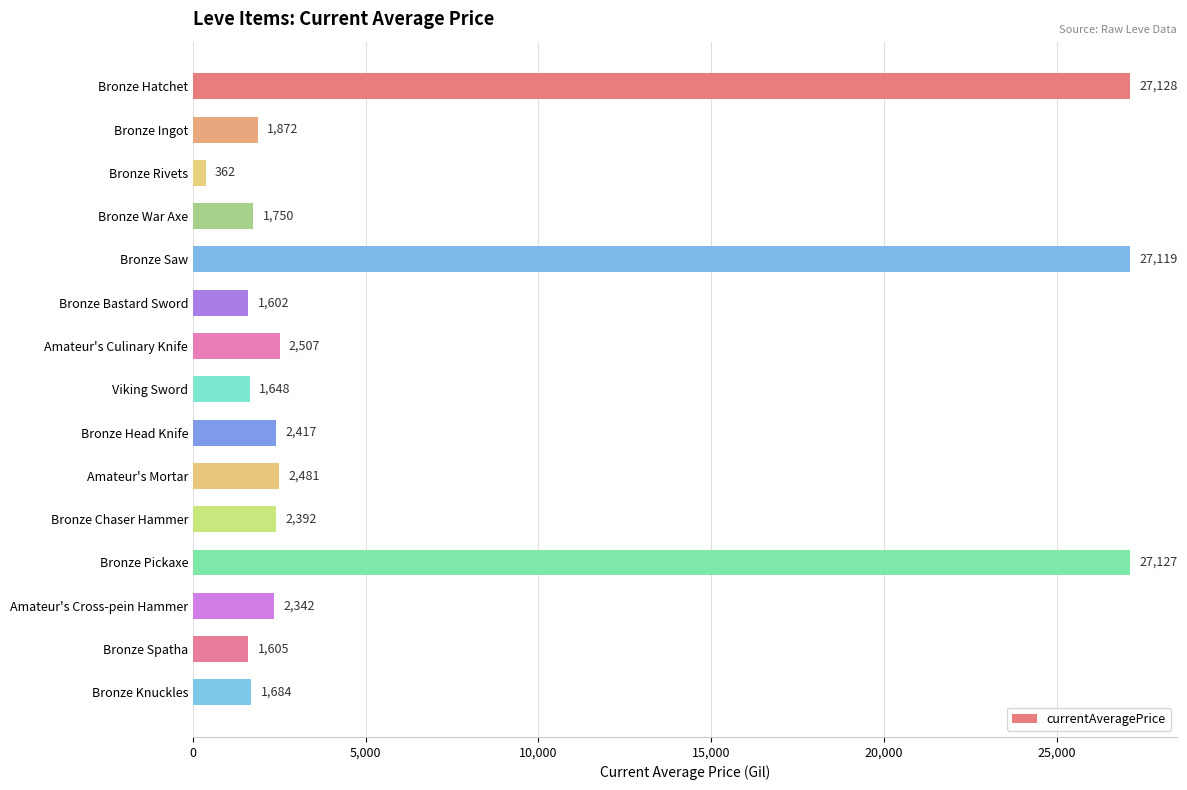

Is it true that the value at Bronze Knuckles is 1684.0?

True